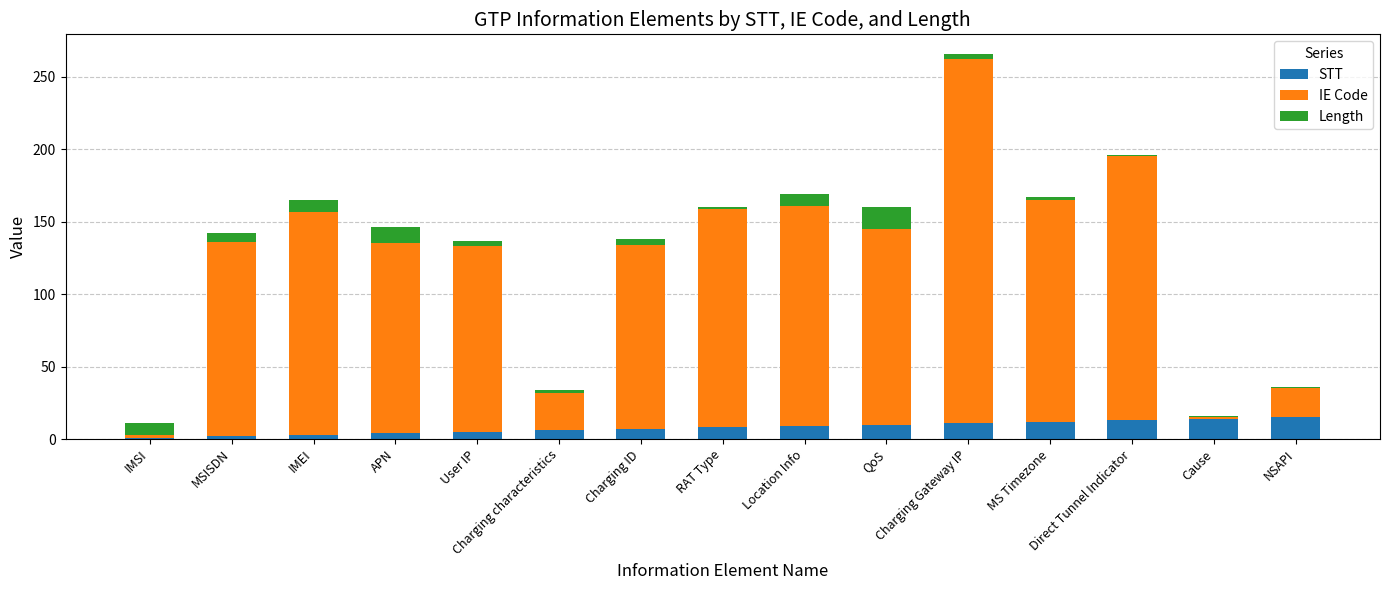

What are all the series names shown in the legend?

STT, IE Code, Length